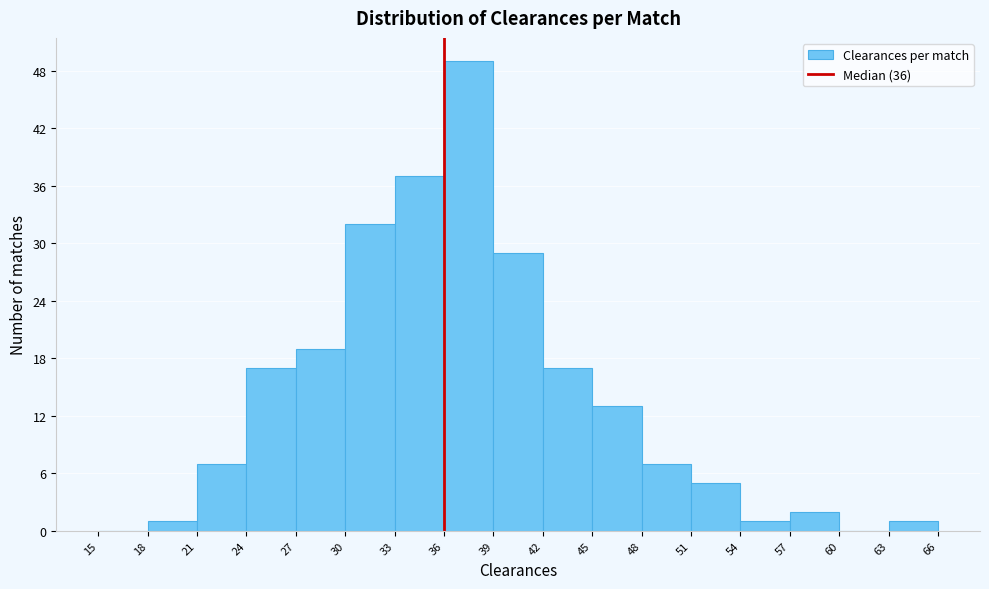

Over which range of the x-axis is the bar tallest?

36 to 39